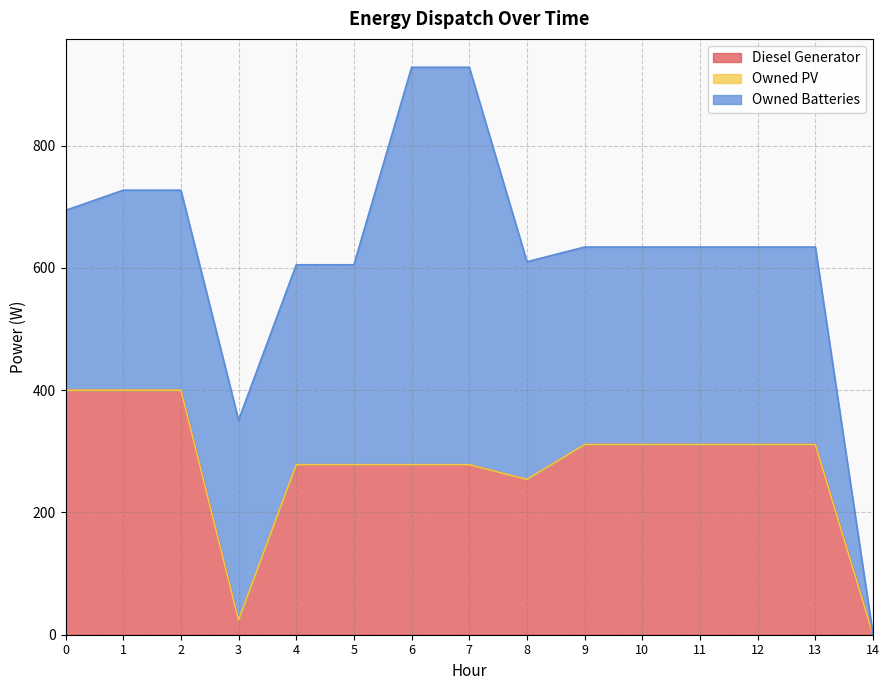

Which series has the largest total across all categories?

Owned Batteries